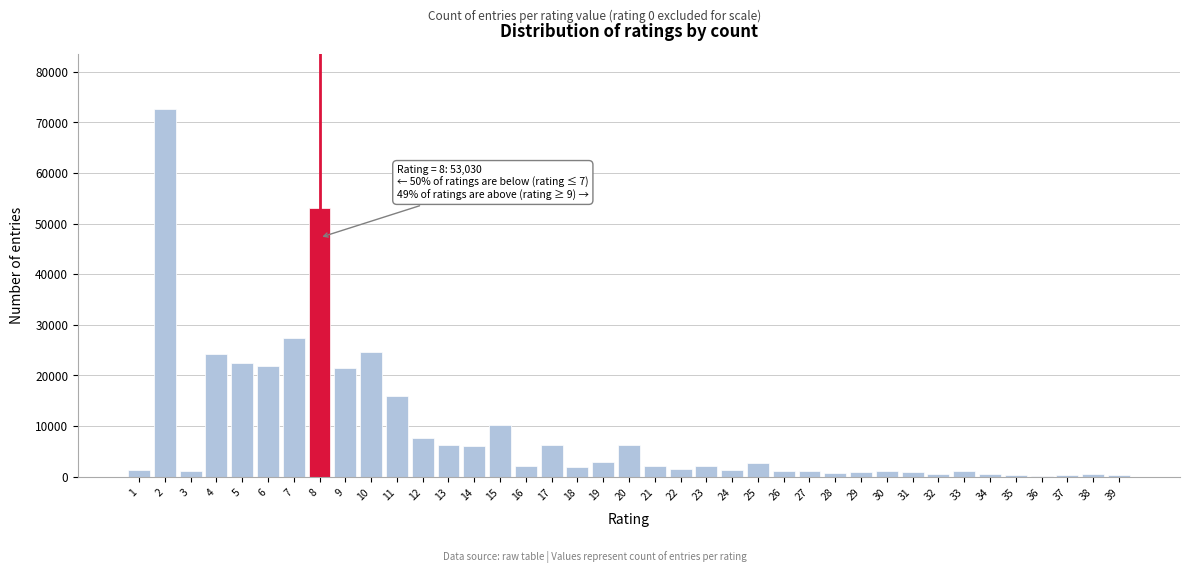

What is the greatest value displayed?

72651